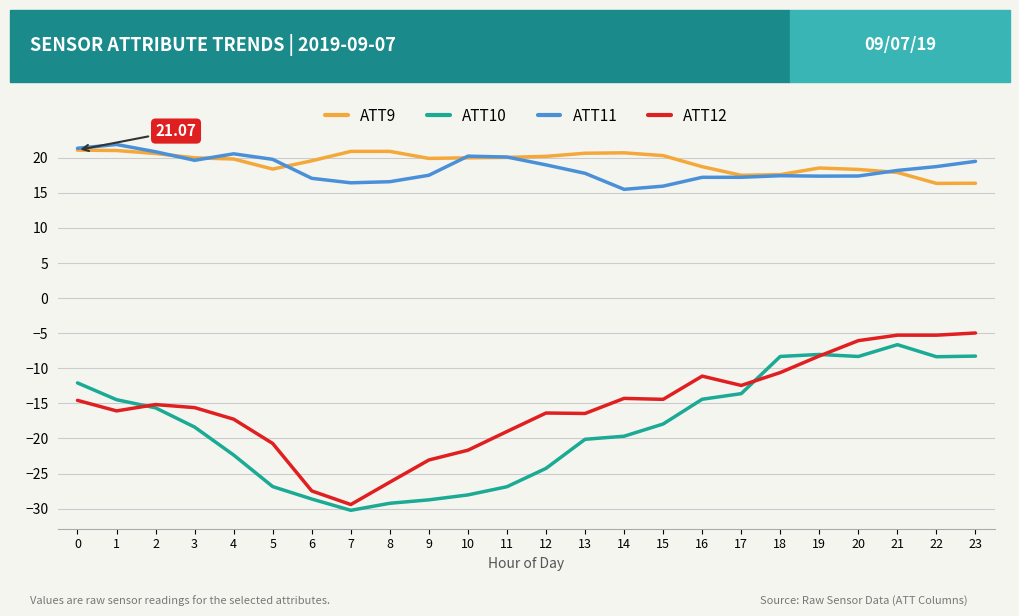

What is the difference between the maximum and minimum values in the ATT10 series?

23.6